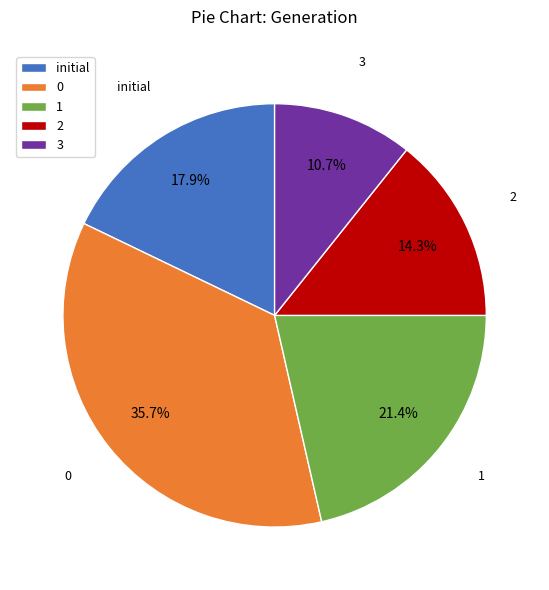

Do 1 and 0 together represent more than half of the pie?

Yes